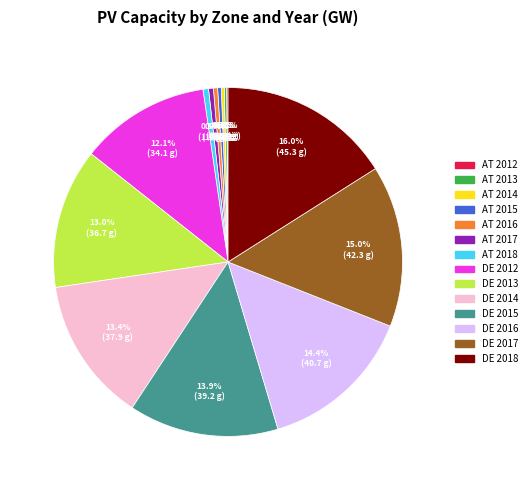

To the nearest percent, what is the combined percentage of DE 2017 and AT 2016?

15%